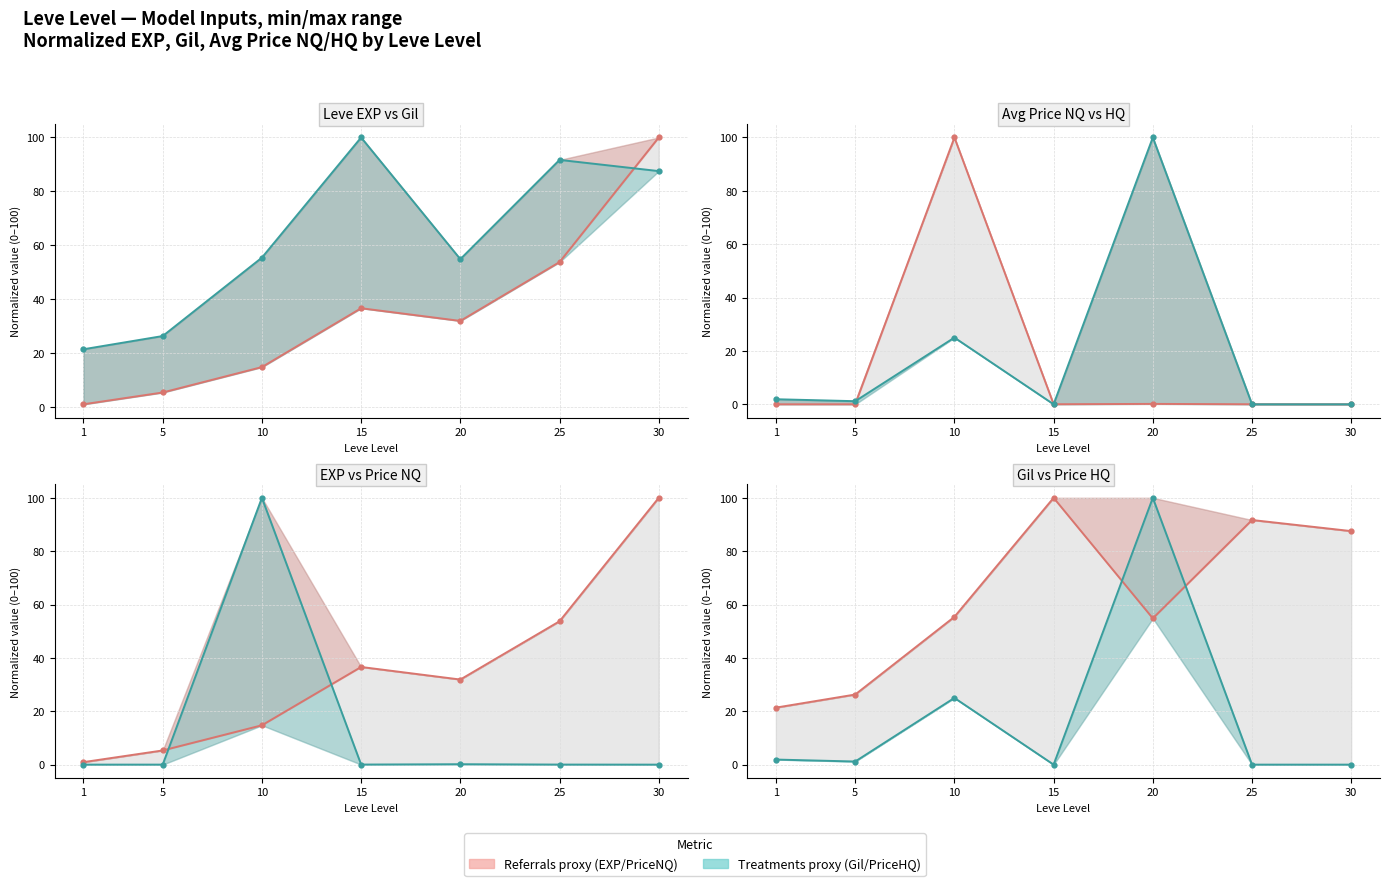

How many values in the Leve Gil (normalized) series exceed 55?

4